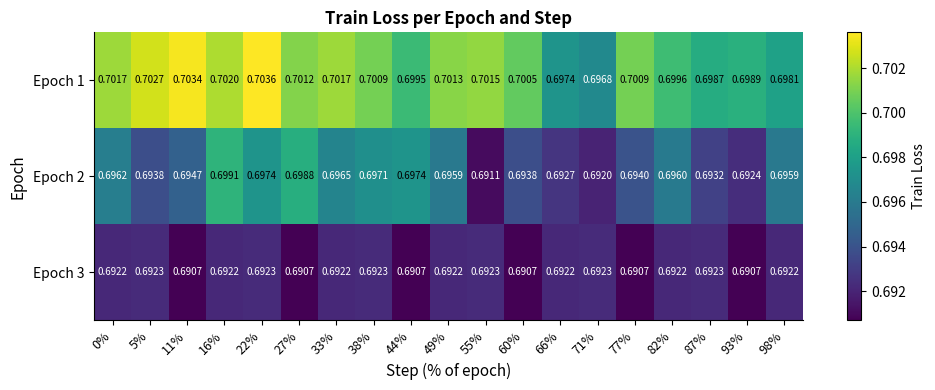

Is the value of Epoch 3 at 49% greater than the value of Epoch 2 at 77%?

No